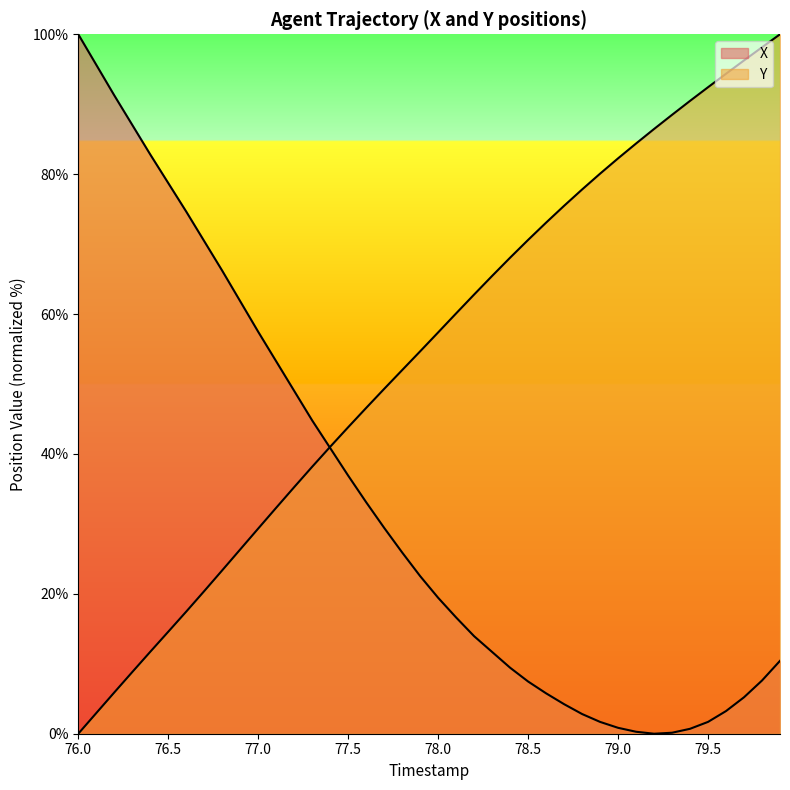

How many lines are shown in the chart?

2